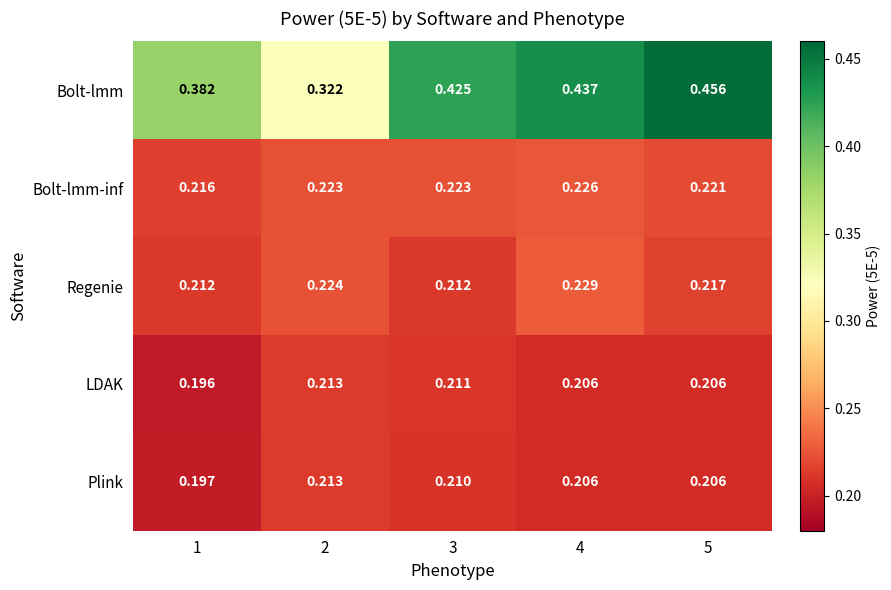

Which series has the largest range (max minus min)?

Bolt-lmm